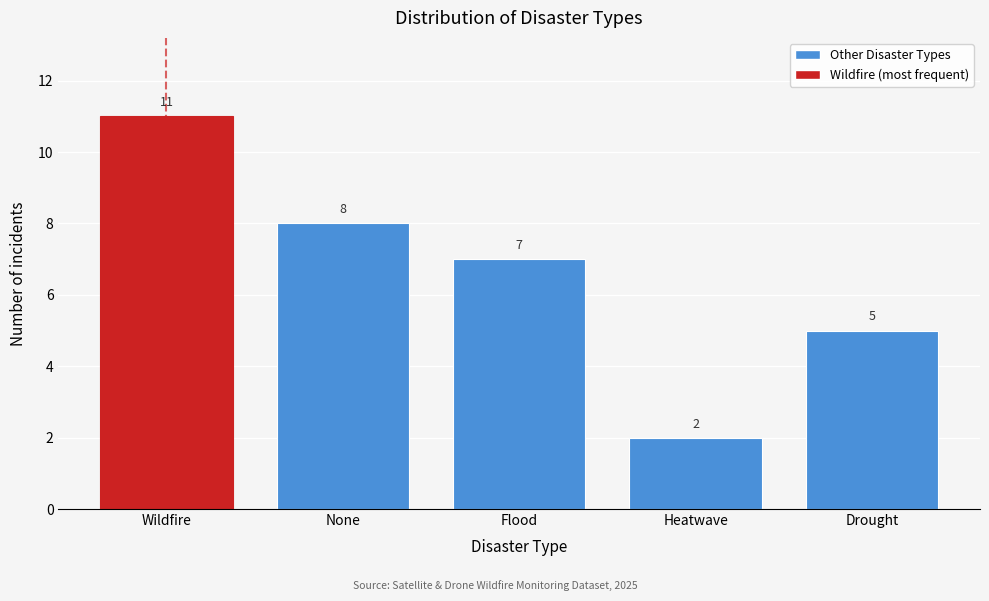

Reading right to left, list all the values displayed in this chart.

Drought=5	Heatwave=2	Flood=7	None=8	Wildfire=11